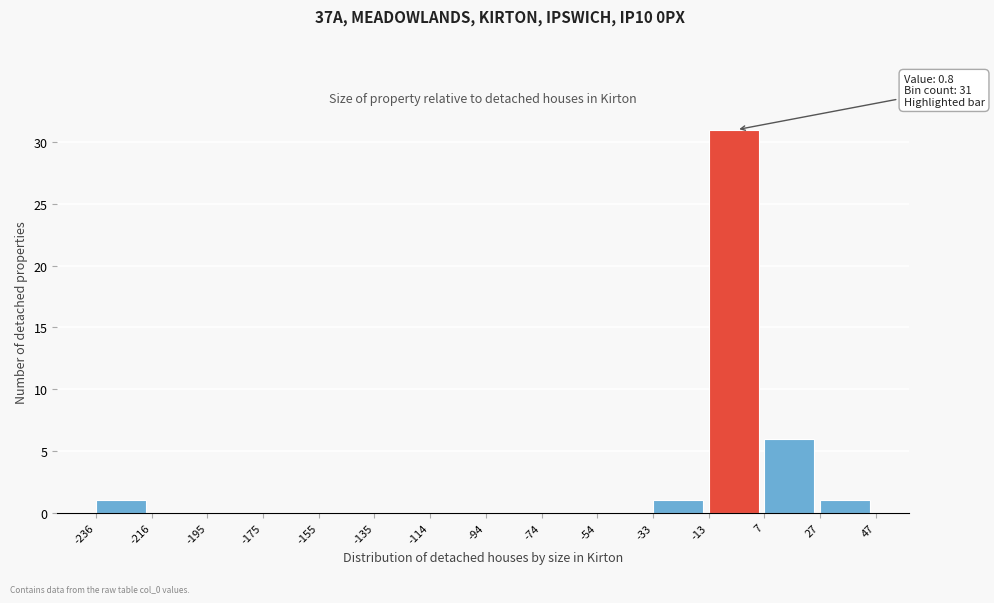

Which range on the x-axis has the tallest bar?

-13 to 7